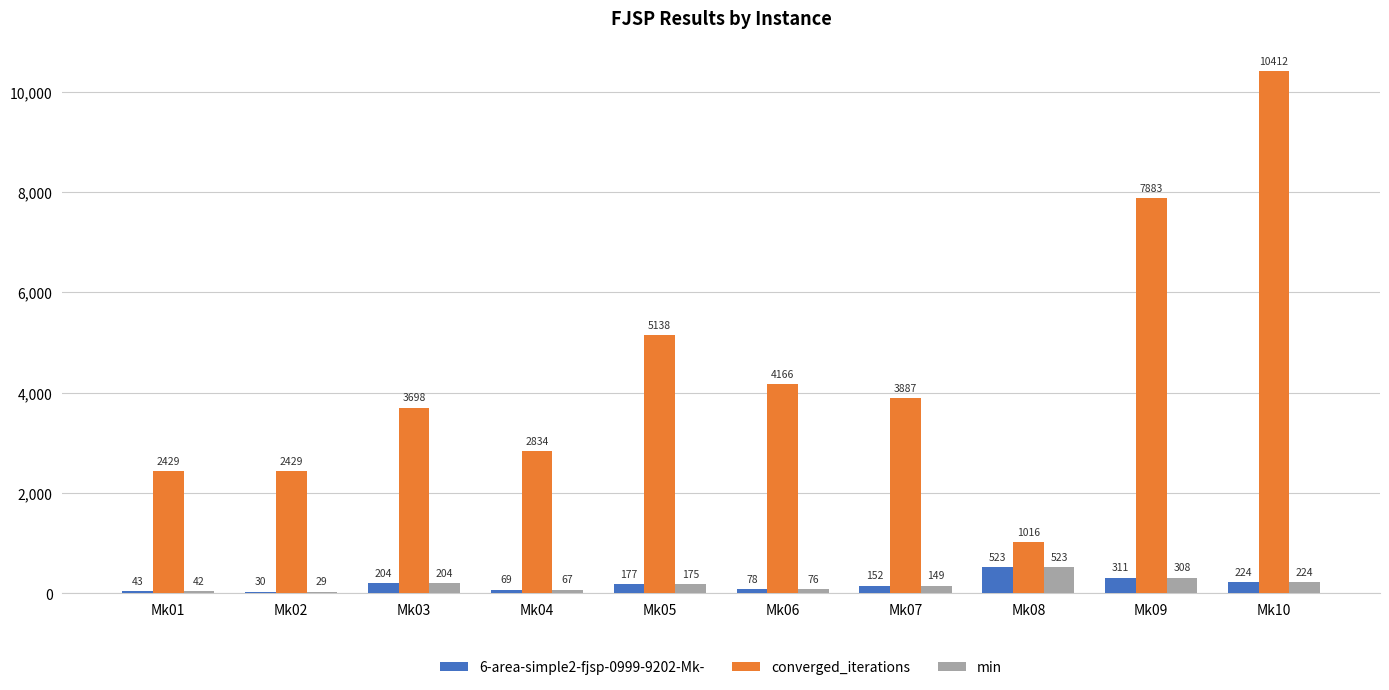

What value does the 6-area-simple2-fjsp-0999-9202-Mk- series have at Mk06, to the nearest 10?

80